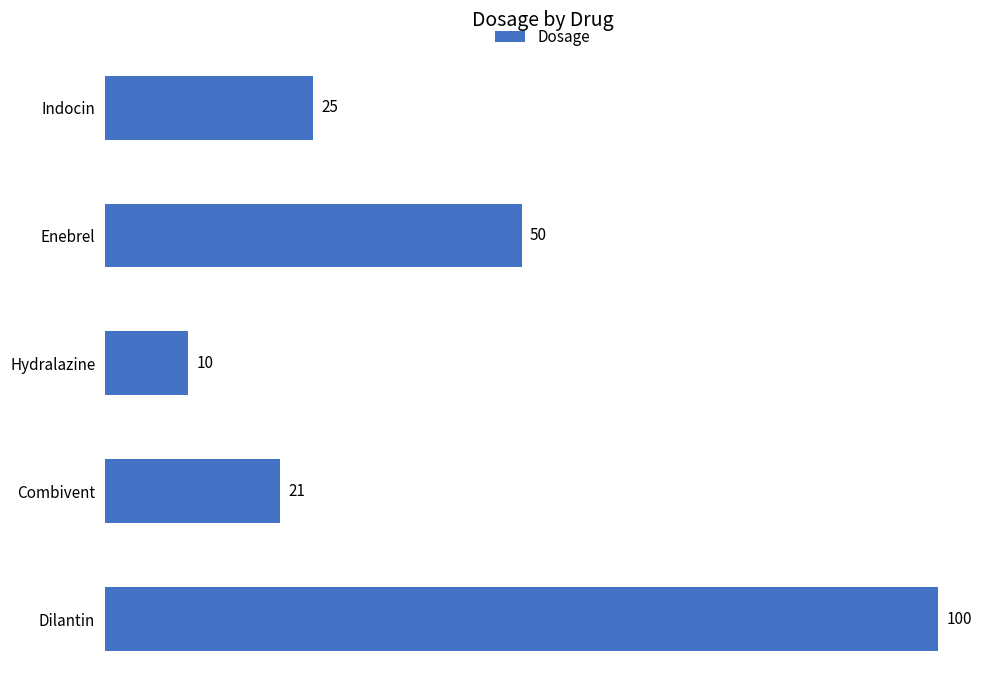

What is the greatest value displayed?

100